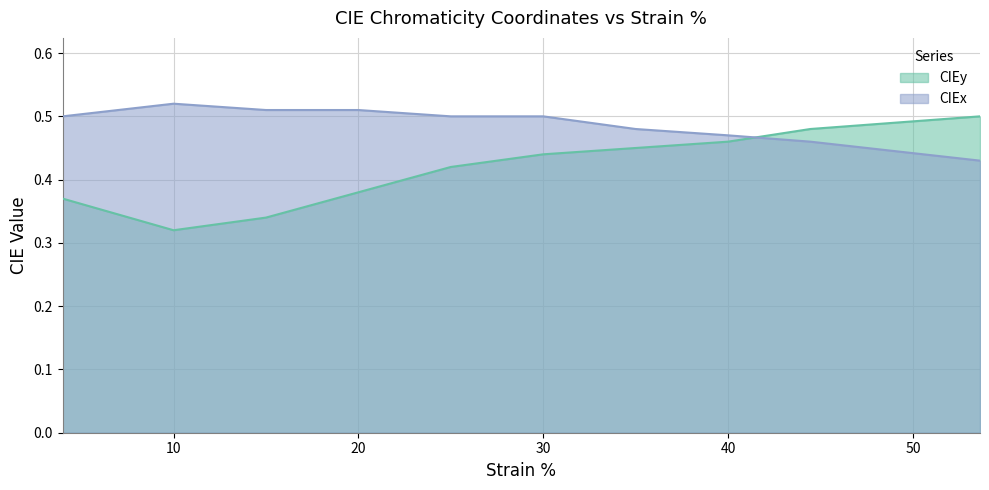

Which series has the largest total across all categories?

CIEx